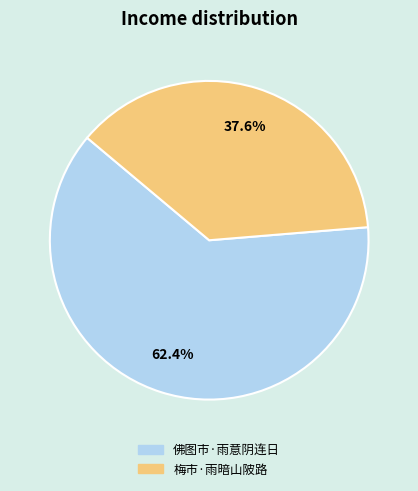

Is the sum of 梅市·雨暗山陂路 and 佛图市·雨意阴连日 greater than half?

Yes